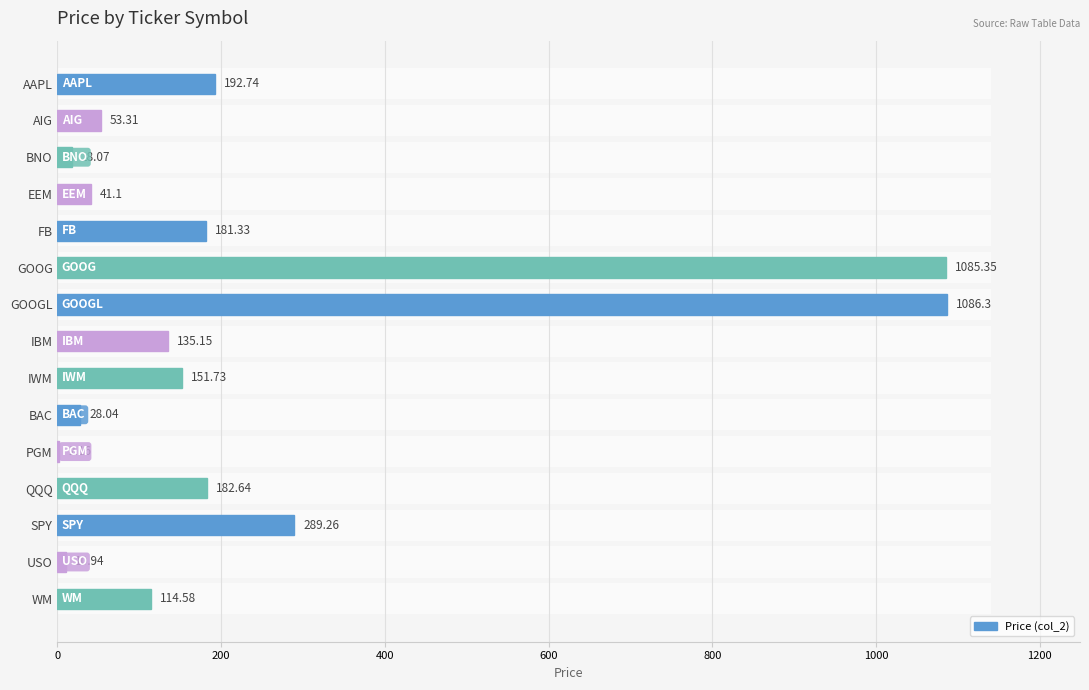

Are the bars grouped side by side (vs. stacked)?

No